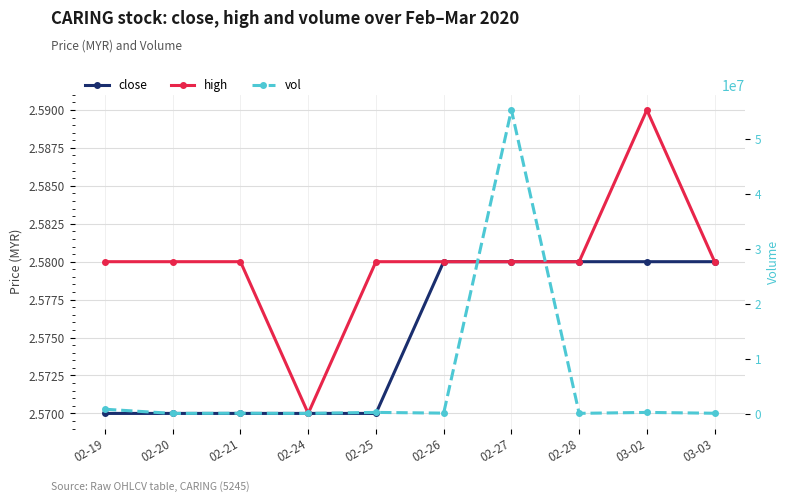

What is the label of the 9th point from the left?

03-02